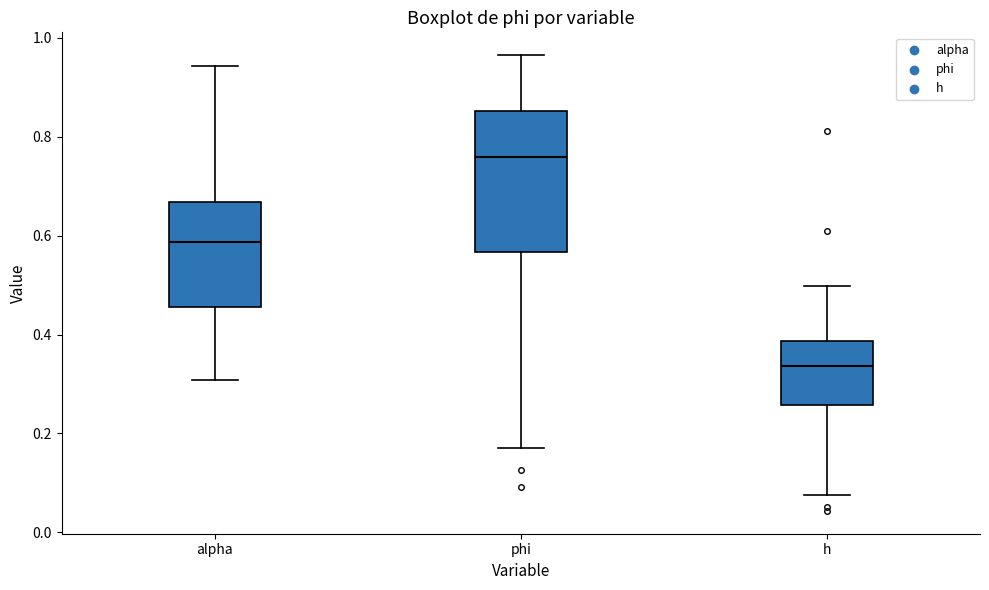

Where does the median line of the box for alpha sit on the y-axis? The values are not printed on the chart, so give them approximately, as read against the axis.

0.58